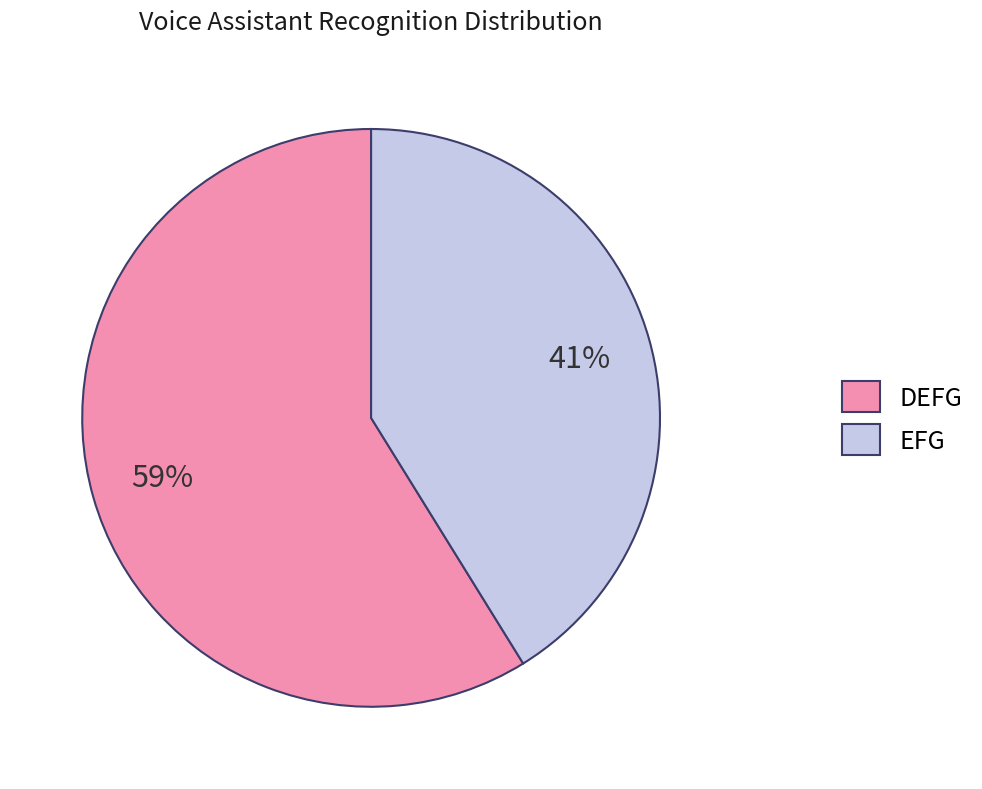

What is the ratio of the value at EFG to the value at DEFG?

0.7